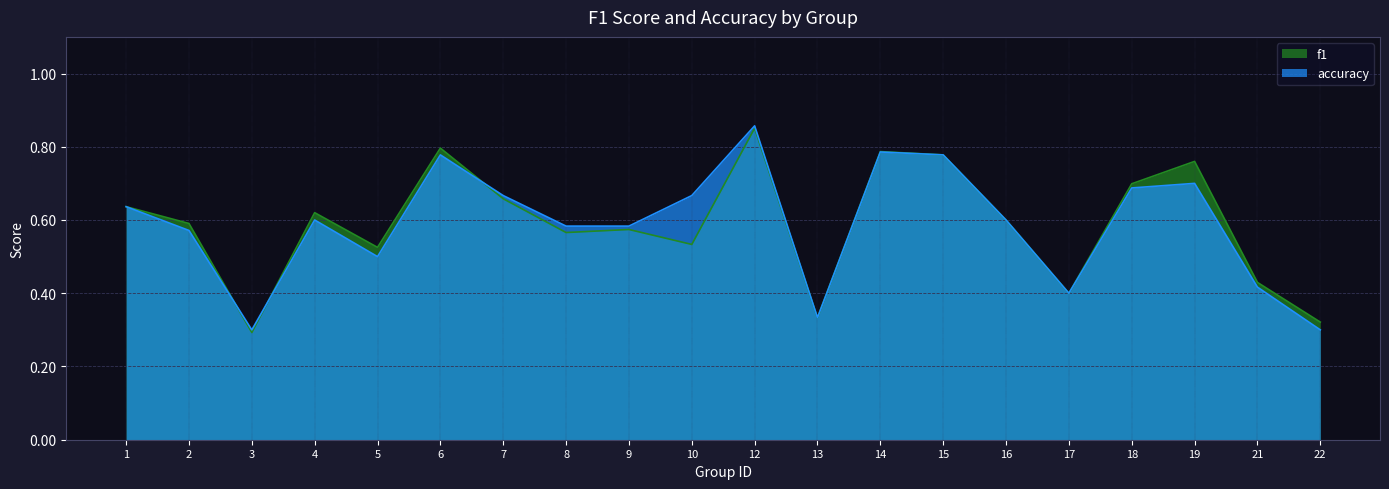

Does the chart display data point markers on the line(s)?

No